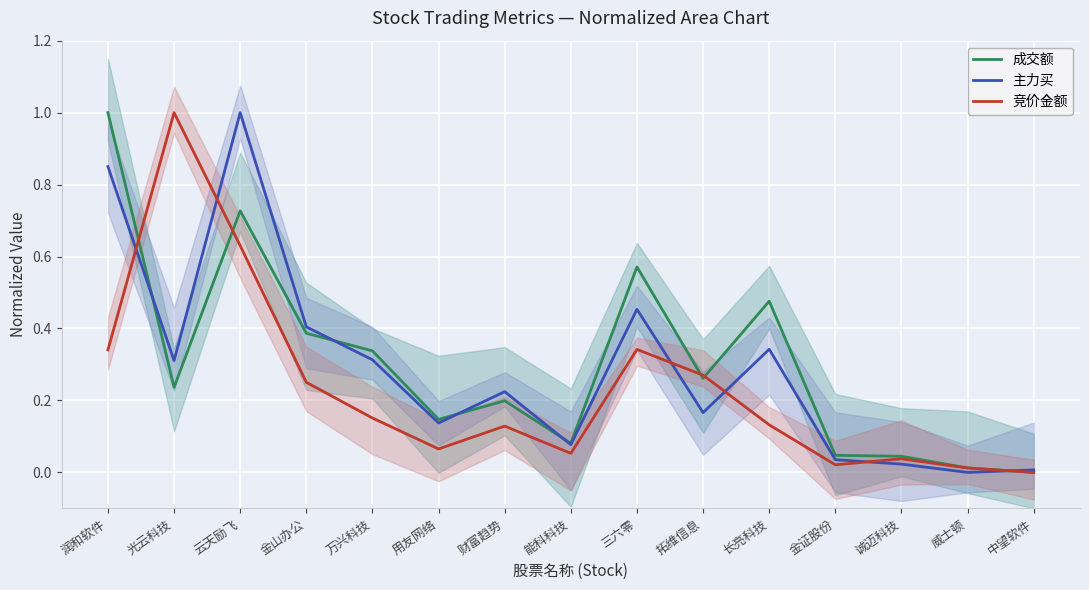

Rank the series at 财富趋势 from lowest to highest value.

竞价金额, 成交额, 主力买